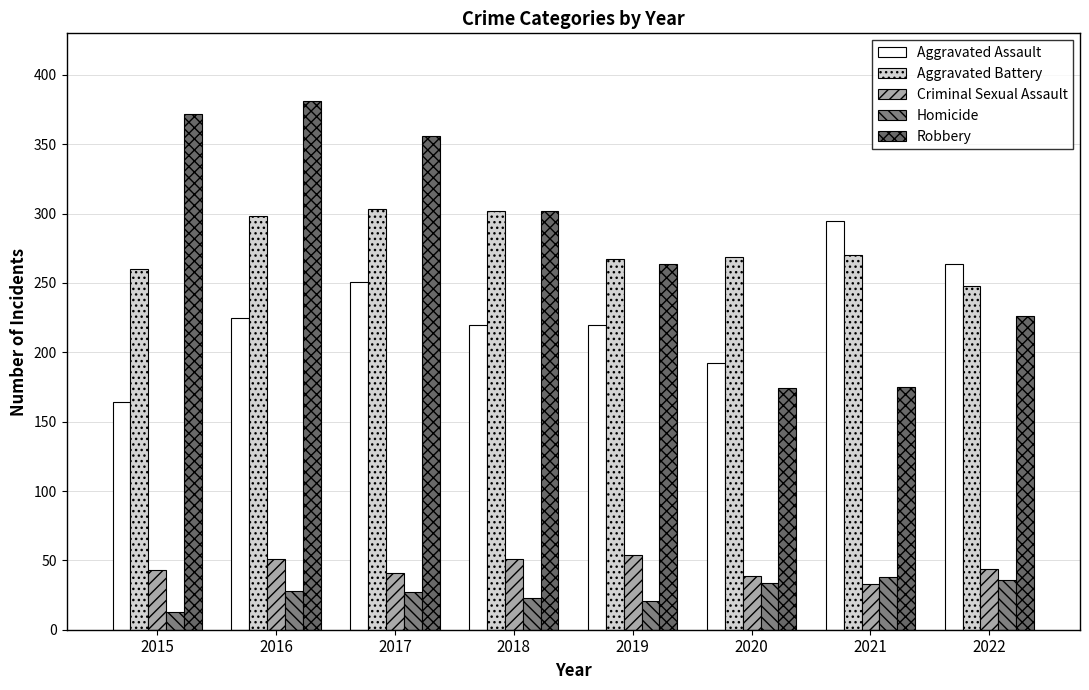

What are all the series names shown in the legend?

Aggravated Assault, Aggravated Battery, Criminal Sexual Assault, Homicide, Robbery